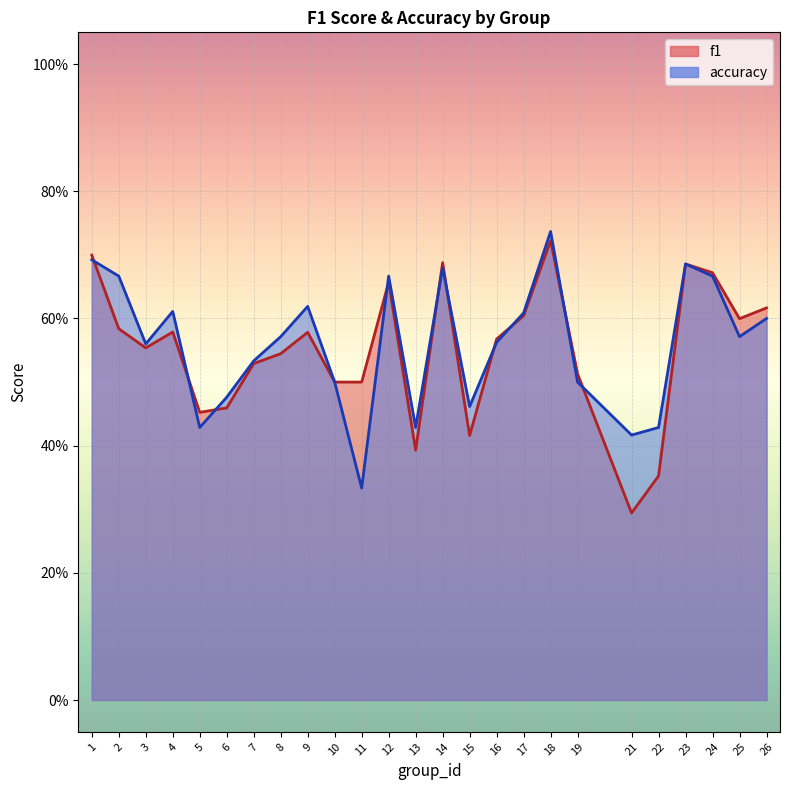

What is the sum of the accuracy values at 26 and 12?

1.3